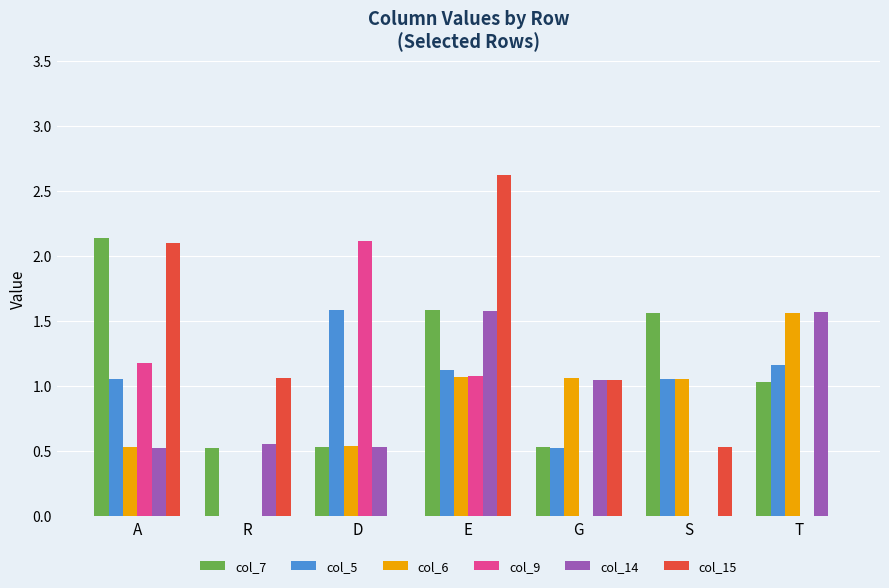

Which series changed the most between A and T?

col_15